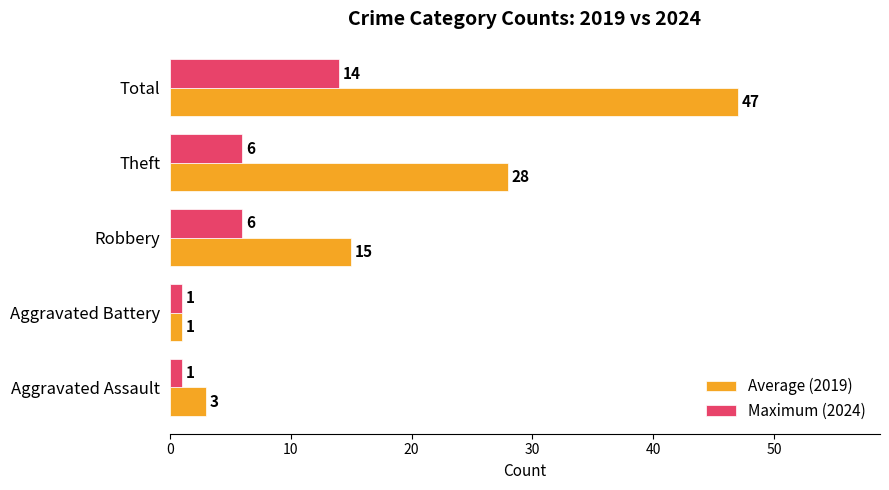

Rank the series by their average value, from highest to lowest.

Average (2019), Maximum (2024)